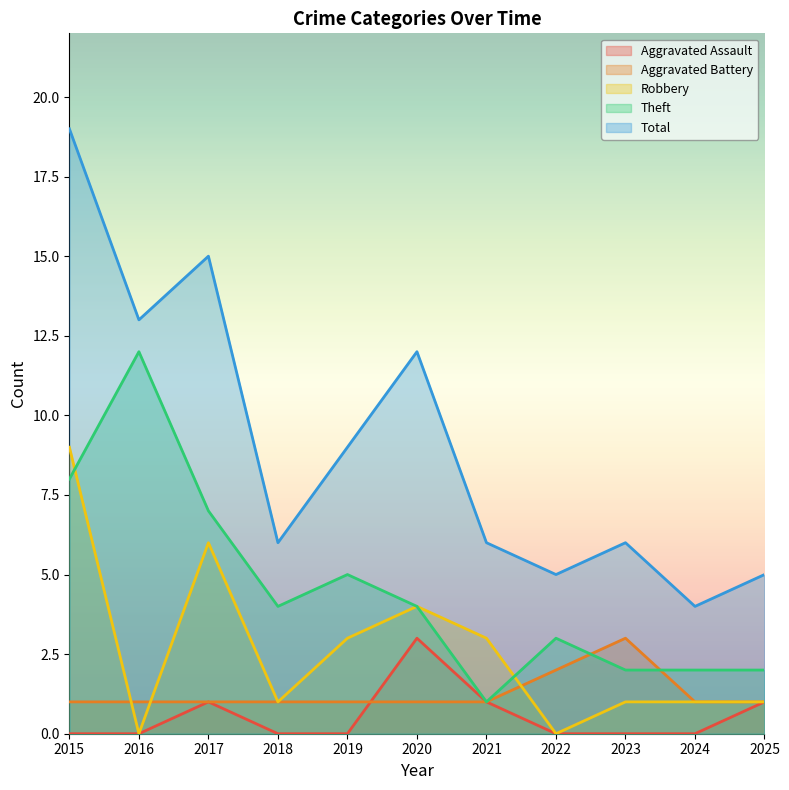

Which category has the highest value in the Robbery series?

2015